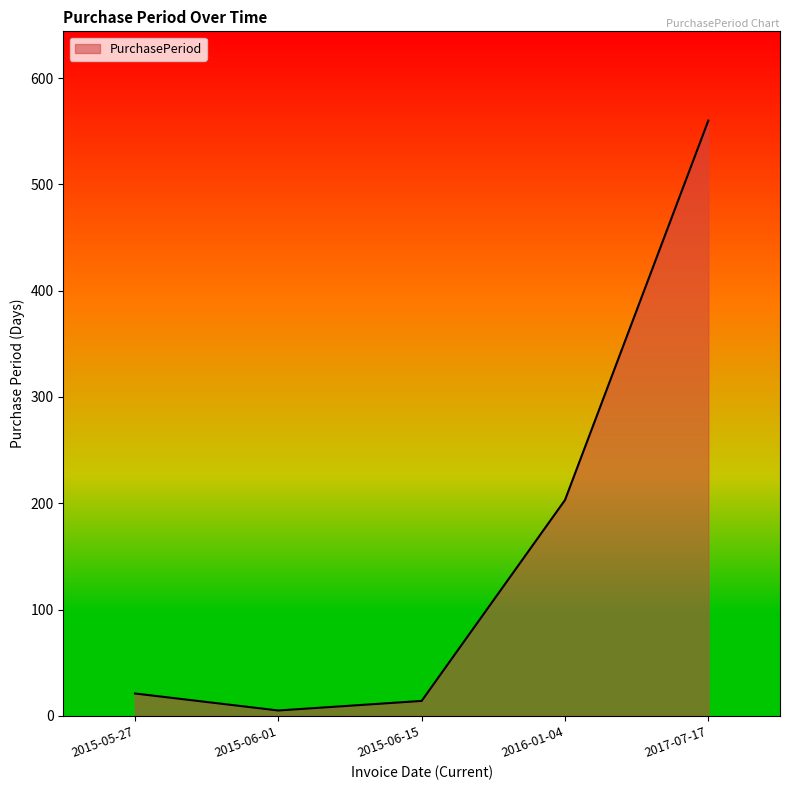

The value at 2015-06-15 is 14. True or false?

True